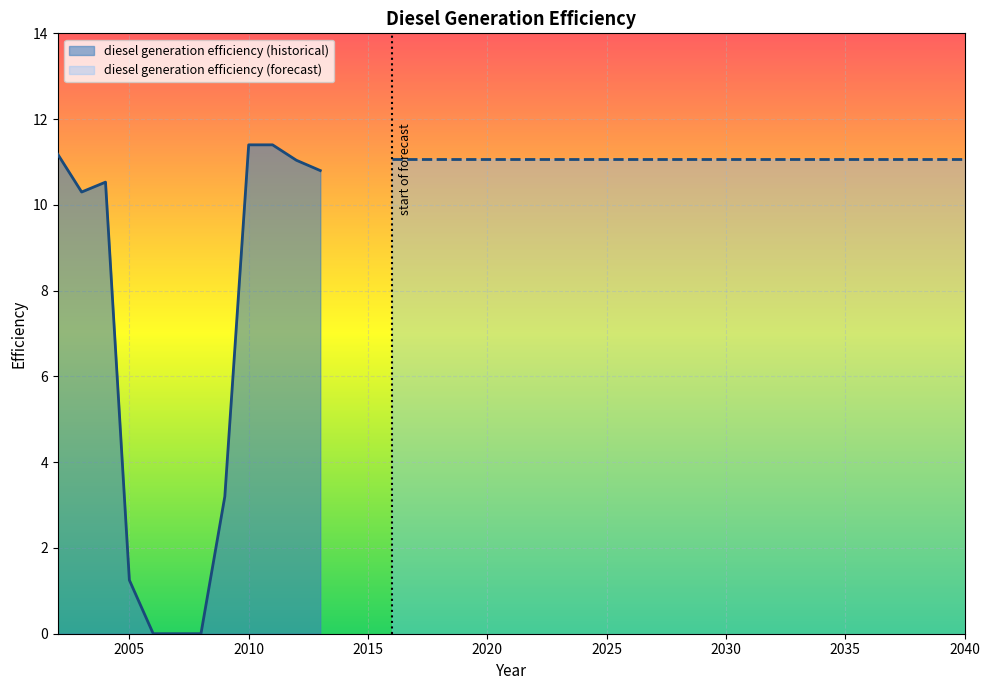

How many lines are shown in the chart?

1